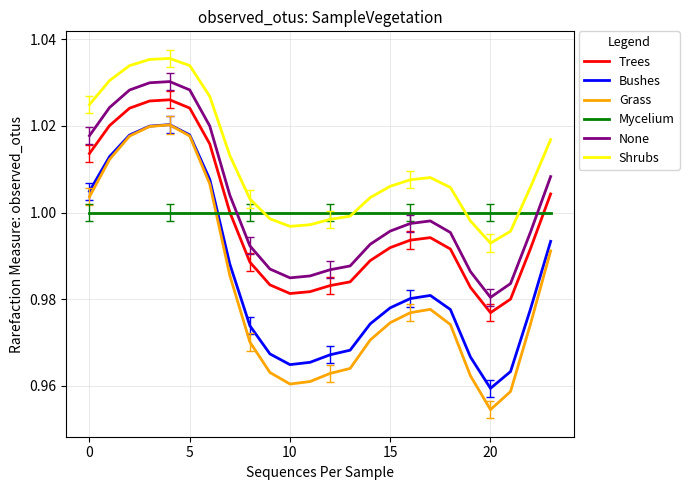

Which series has the largest total across all categories?

Shrubs